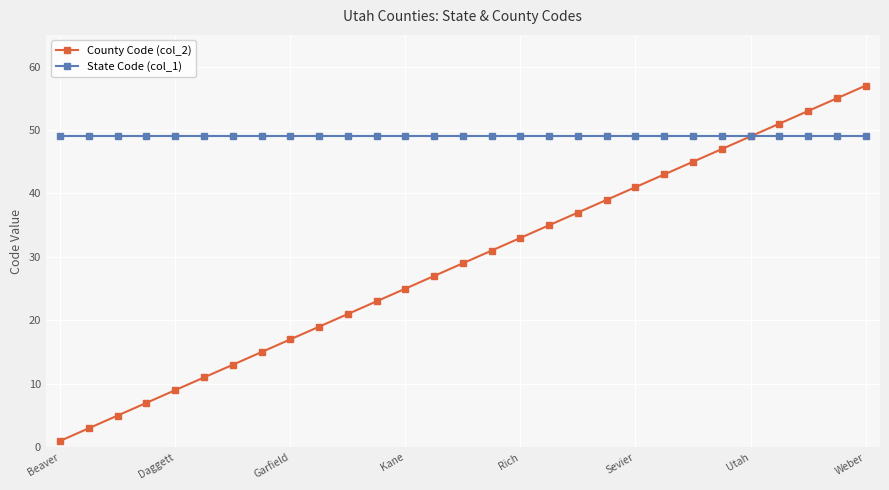

What is the maximum value shown in the chart?

57